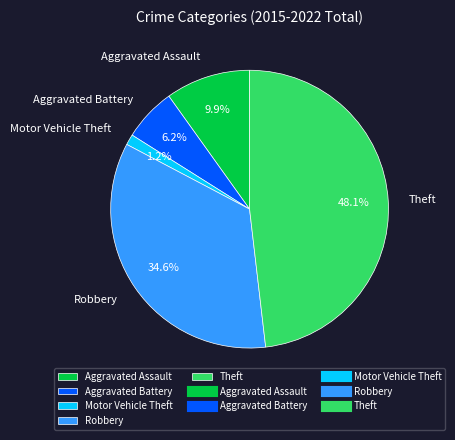

Which slice is the largest?

Theft